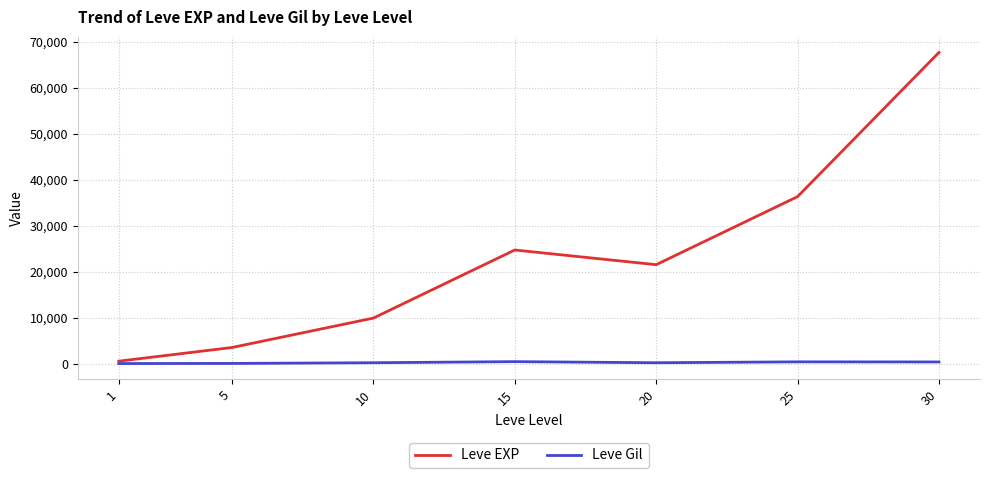

What is the highest value of the Leve EXP series?

67730